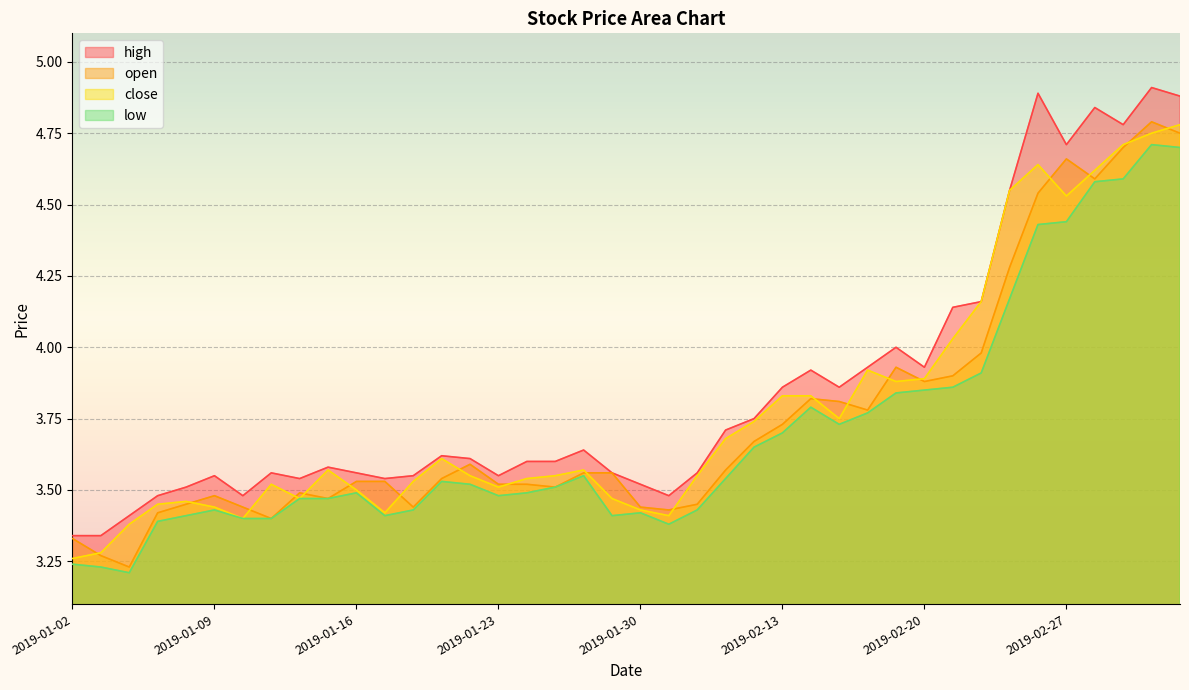

True or false: high and close intersect in this chart.

False